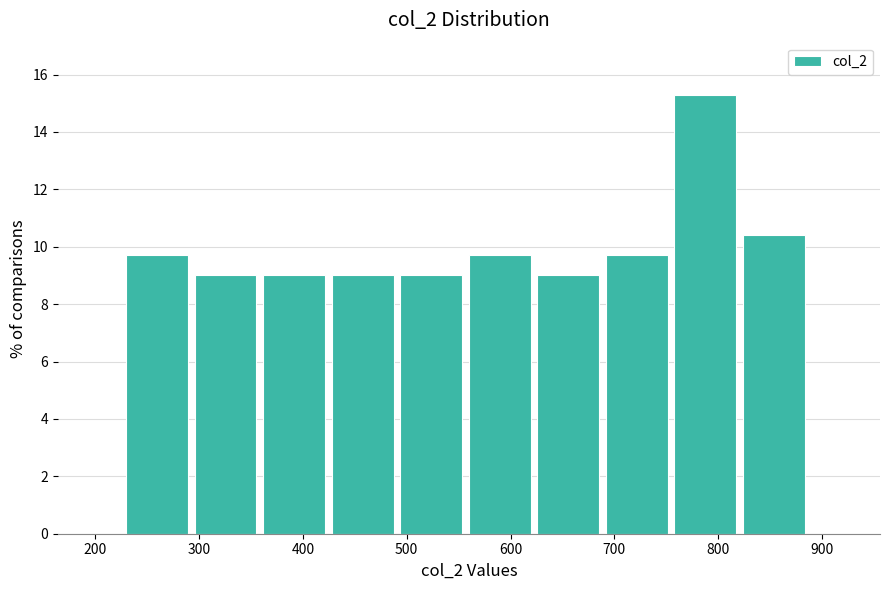

Over which range of the x-axis is the bar tallest?

760 to 820